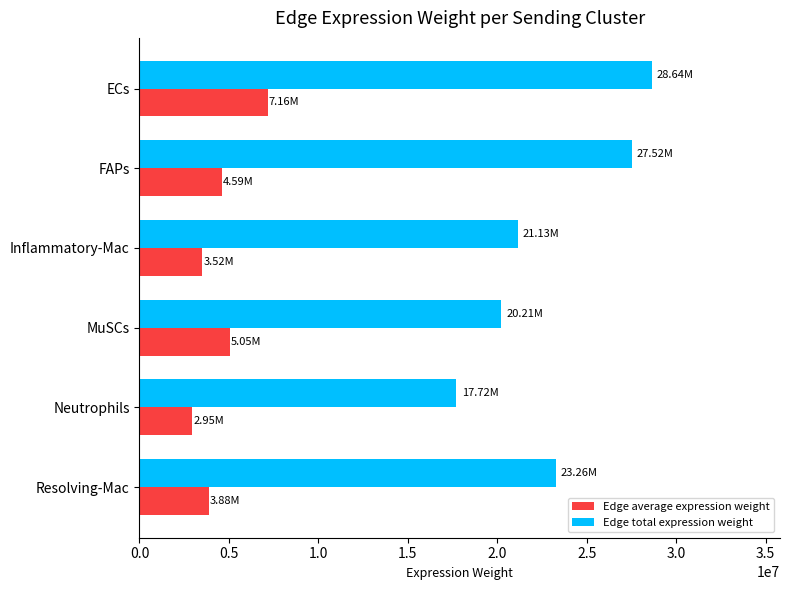

Which series has the largest range (max minus min)?

Edge total expression weight